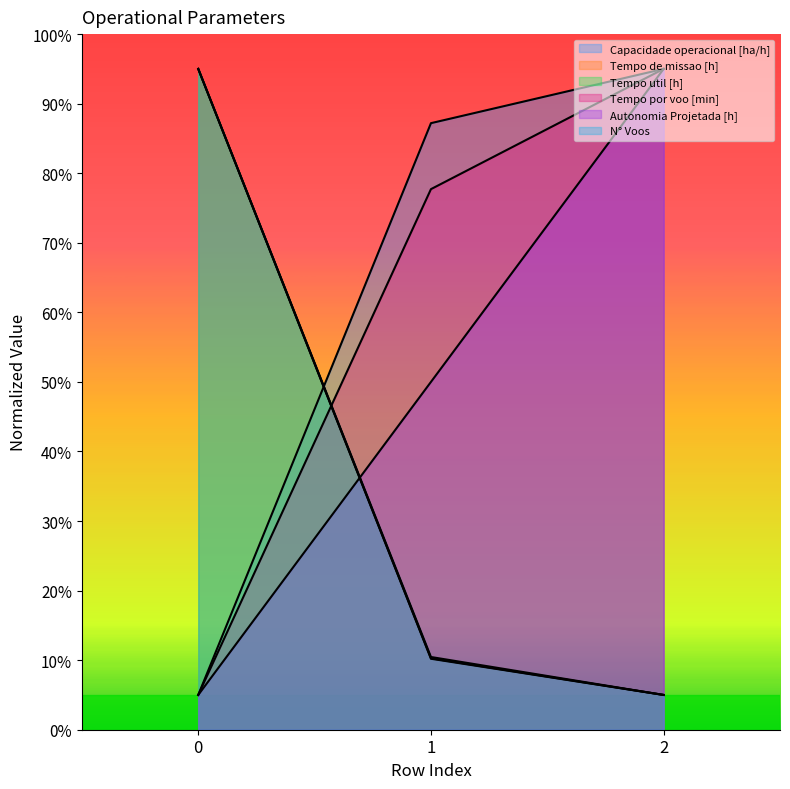

Reading right to left, list all the values displayed in this chart.

Capacidade operacional [ha/h]: 95.0	87.2	5.0
Tempo de missao [h]: 5.0	10.3	95.0
Tempo util [h]: 5.0	10.2	95.0
Tempo por voo [min]: 95.0	77.7	5.0
Autonomia Projetada [h]: 95.0	50.0	5.0
N° Voos: 5.0	10.5	95.0